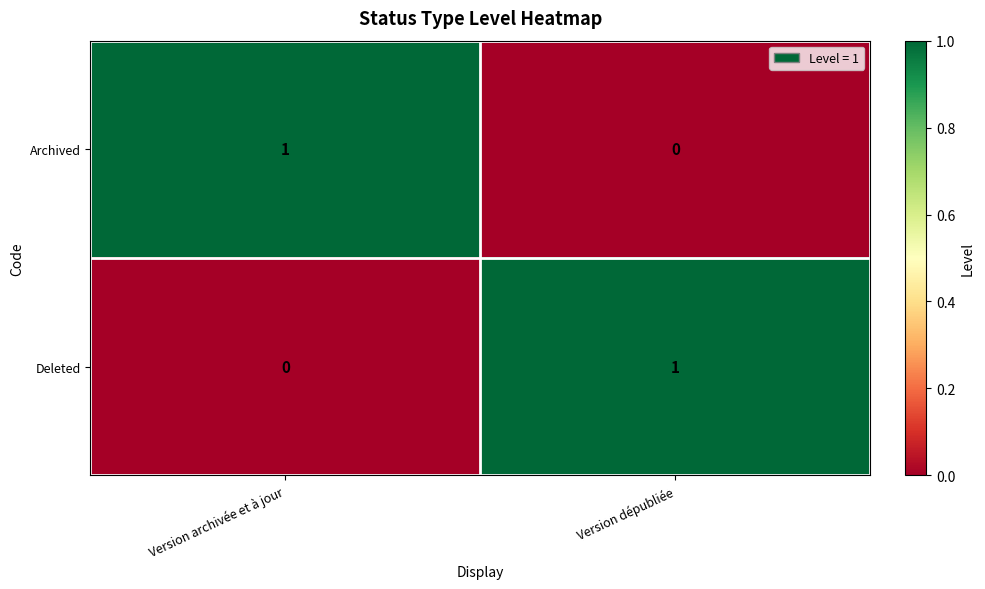

At which label does Deleted reach its minimum?

Version archivée et à jour